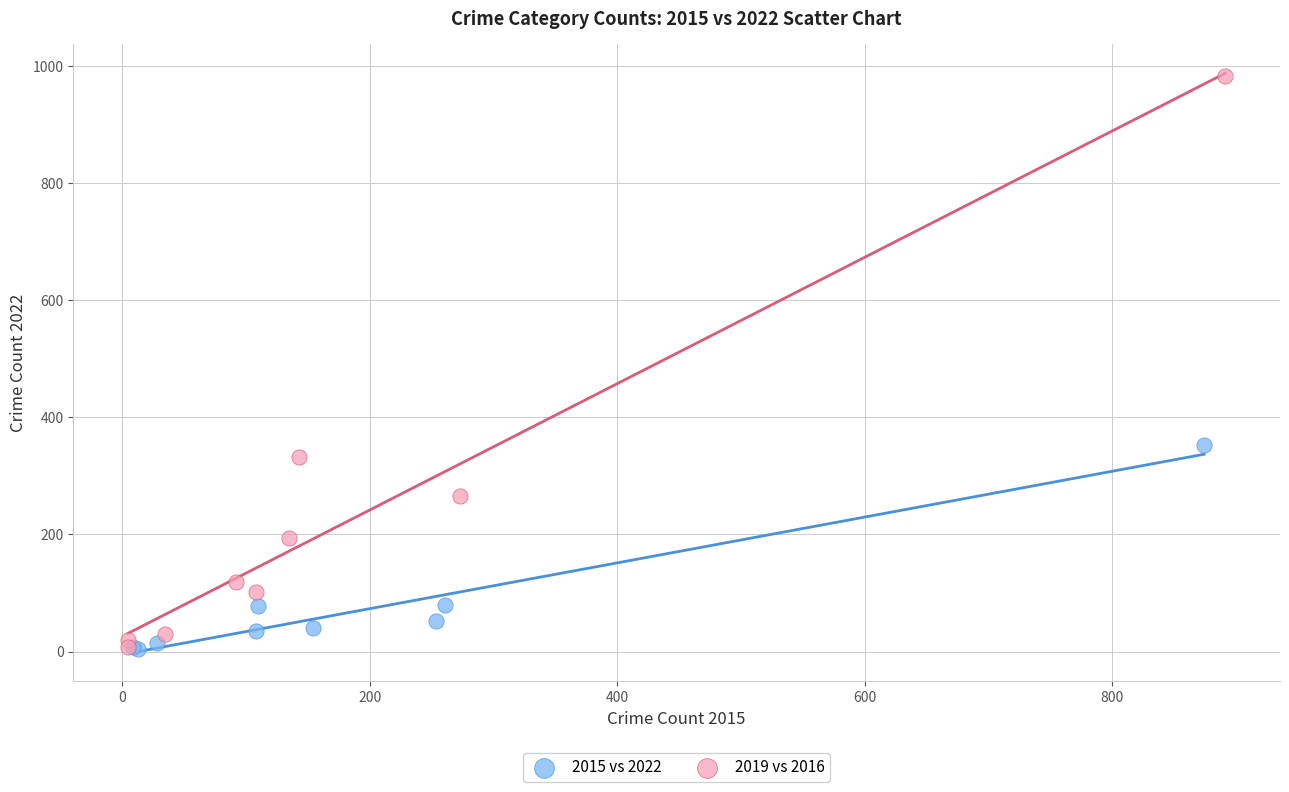

Which series has the widest spread of Y values?

2019 vs 2016